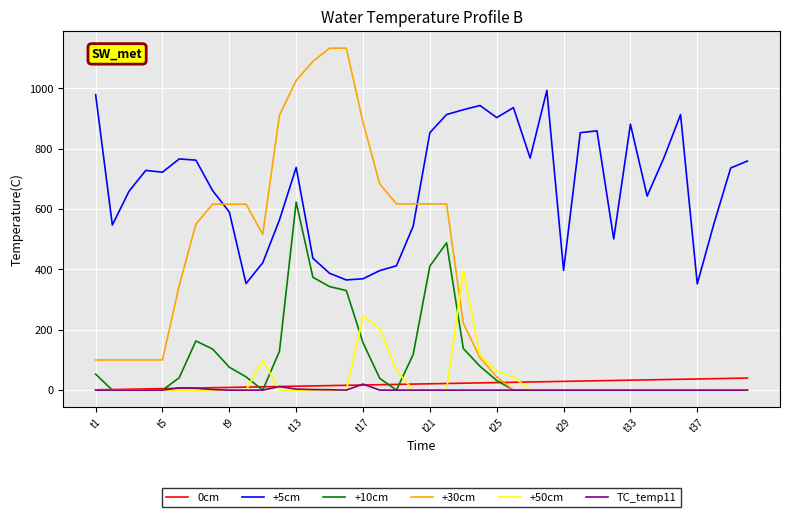

What is the greatest value displayed?

1133.0